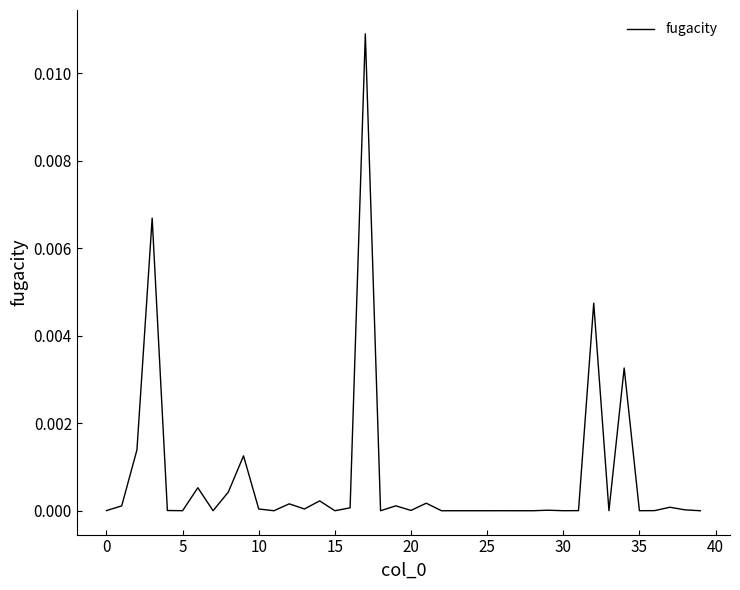

Is it true that the value at 35 is 0.0?

True